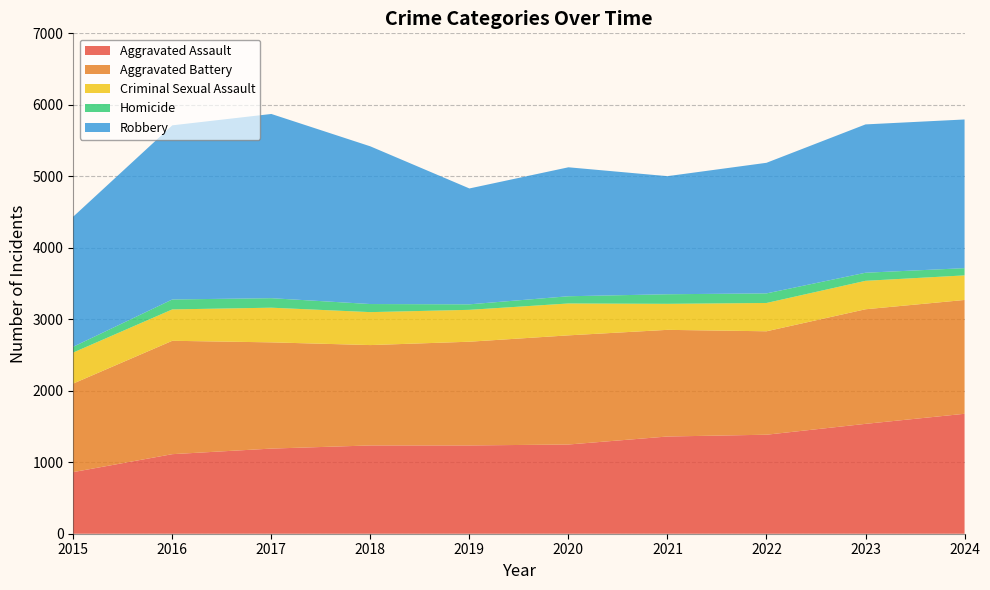

Reading left to right, extract all data points from this chart.

Aggravated Assault: 862	1113	1191	1235	1235	1248	1360	1385	1537	1678
Aggravated Battery: 1239	1586	1486	1404	1451	1527	1492	1447	1603	1592
Criminal Sexual Assault: 434	439	485	461	446	446	364	396	398	344
Homicide: 81	139	133	113	77	101	134	134	113	101
Robbery: 1820	2436	2577	2206	1621	1804	1652	1827	2075	2080